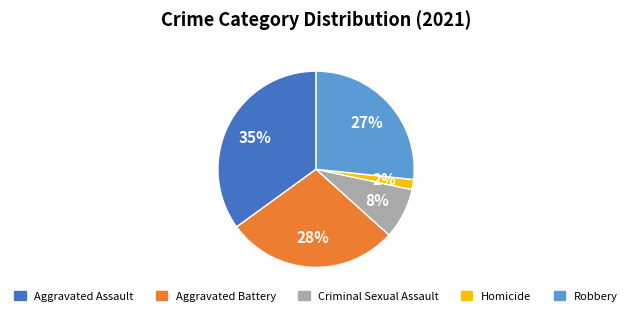

Is it true that Aggravated Battery is 39% of the pie?

False